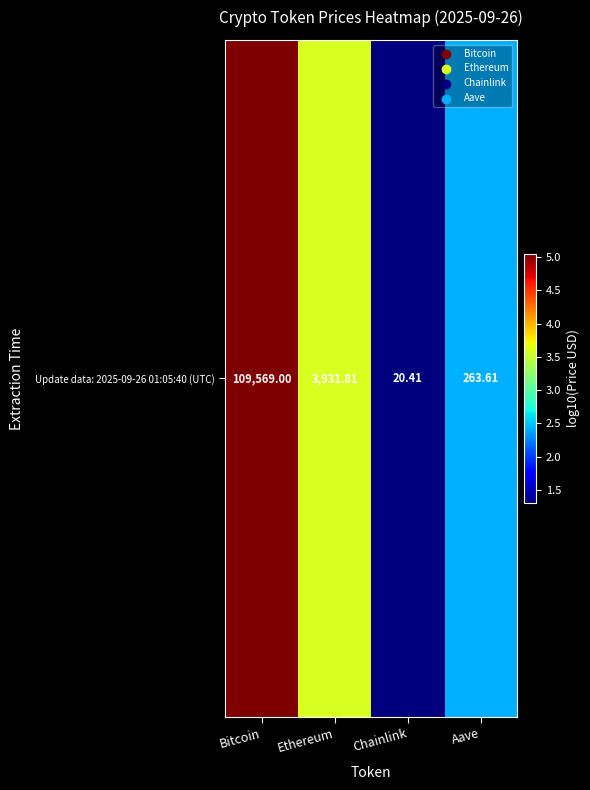

Where is the data nearest to the value 3?

Aave